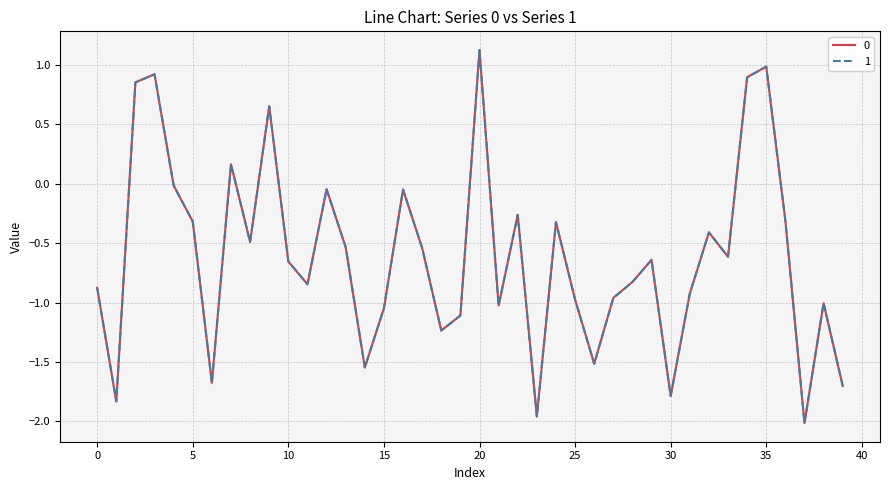

What is the maximum value for 0?

1.1